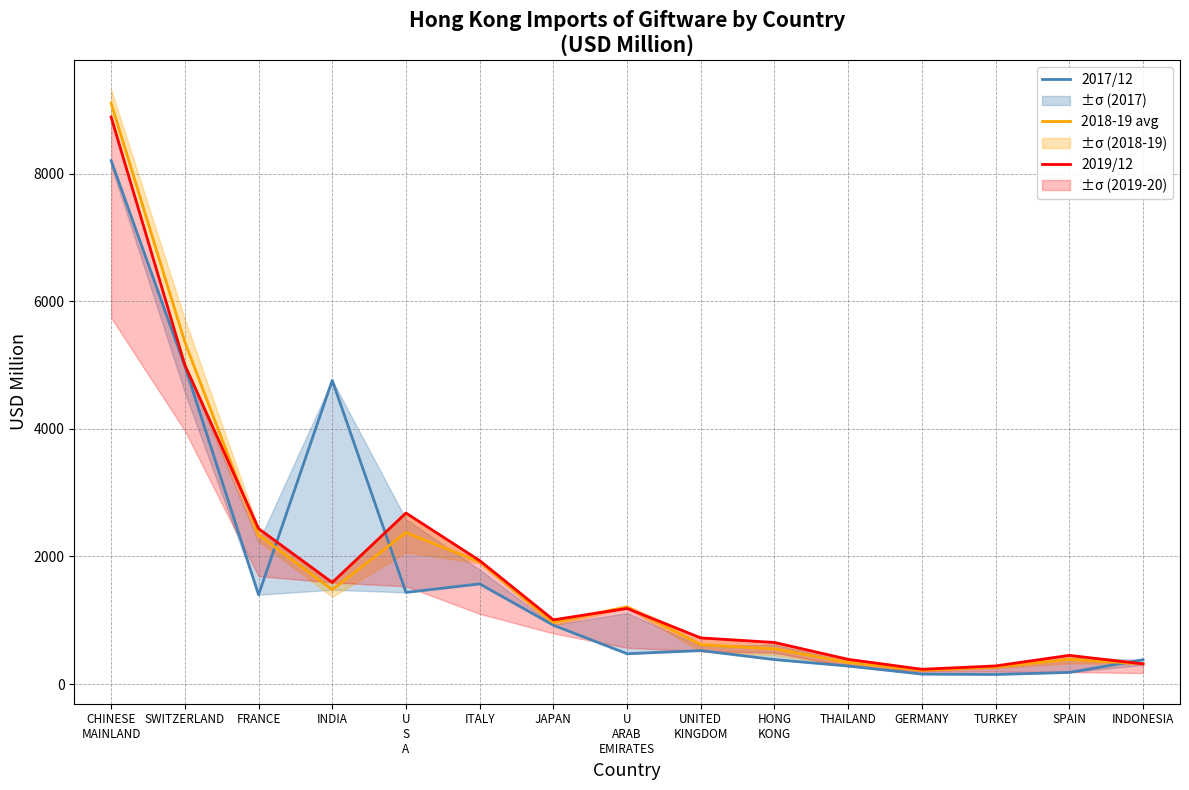

List the labels in order of 2018-19 avg value, largest first.

CHINESE
MAINLAND, SWITZERLAND, U
S
A, FRANCE, ITALY, INDIA, U
ARAB
EMIRATES, JAPAN, UNITED
KINGDOM, HONG
KONG, SPAIN, THAILAND, INDONESIA, TURKEY, GERMANY